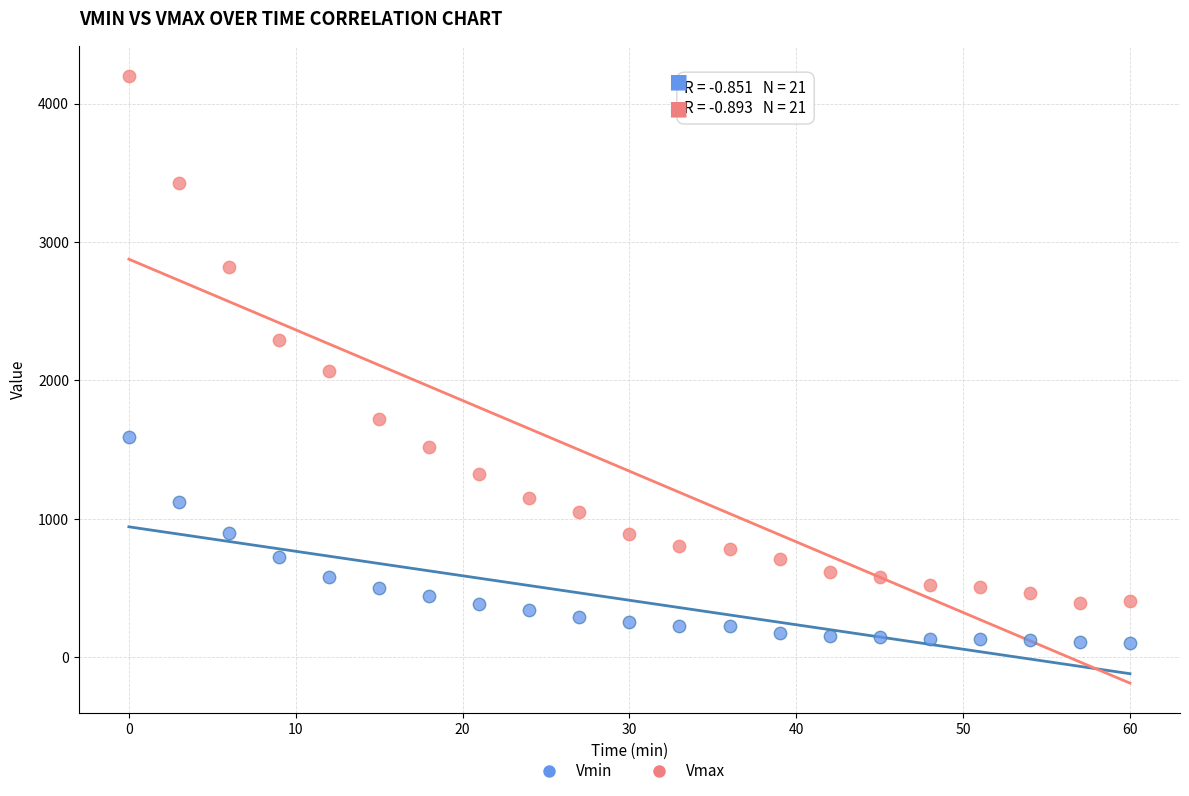

Which series has the widest spread of Y values?

Vmax